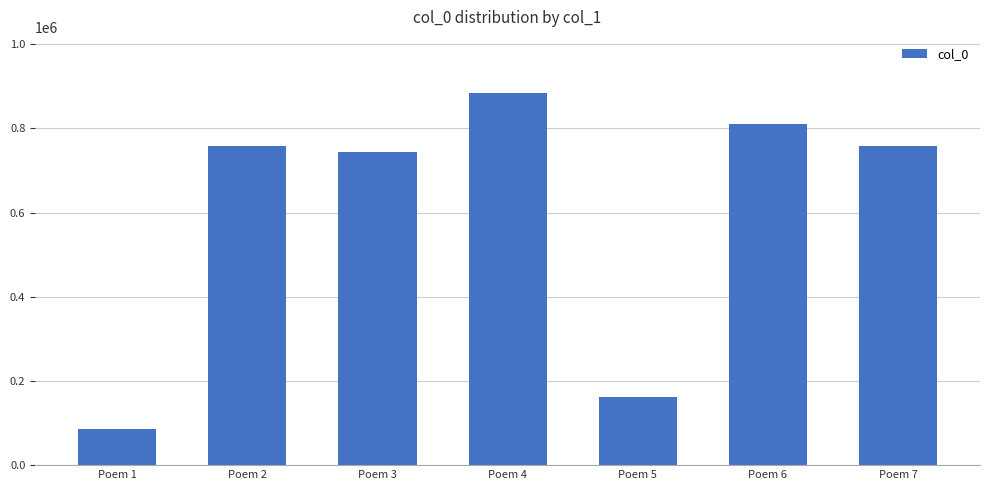

The value at Poem 3 is 743429. True or false?

True